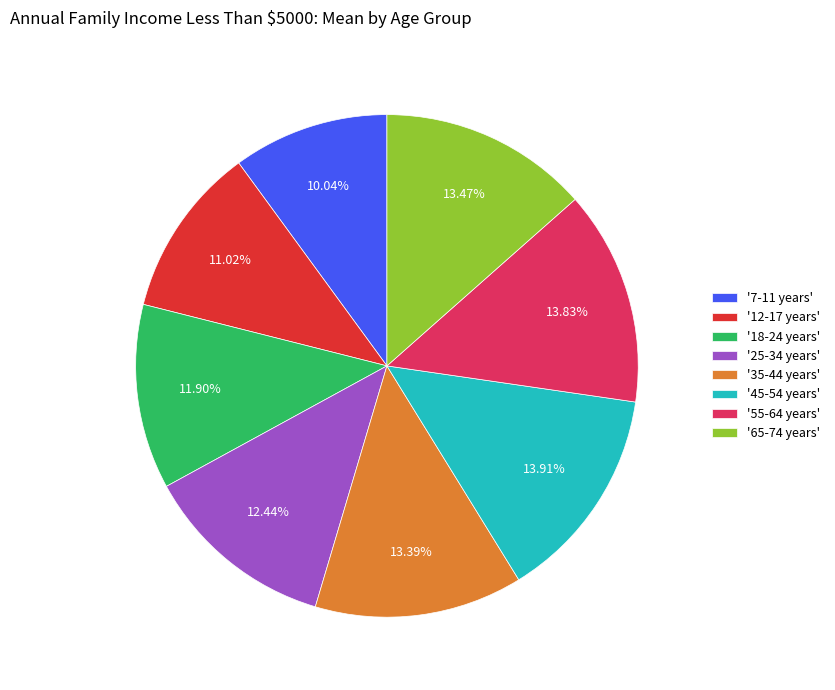

Is the sum of '55-64 years' and '35-44 years' greater than half?

No